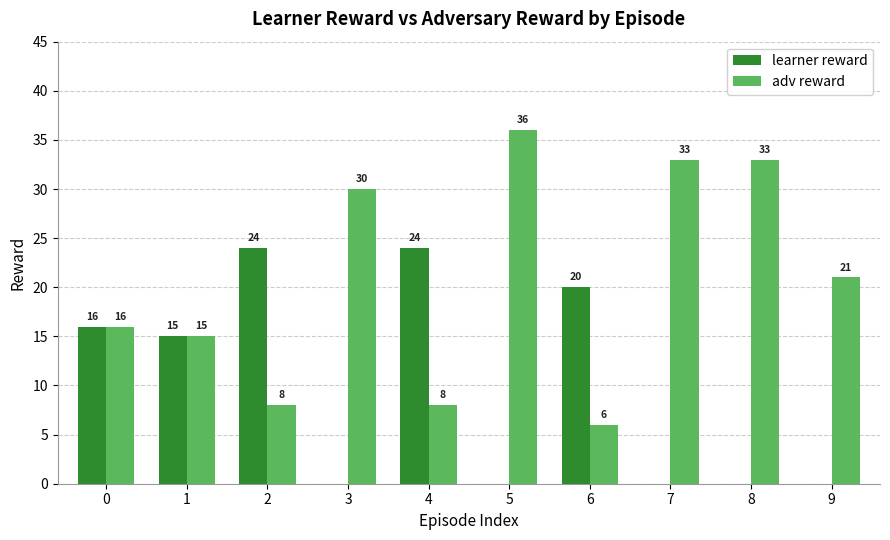

What is the spread (max minus min) of values at 5?

36